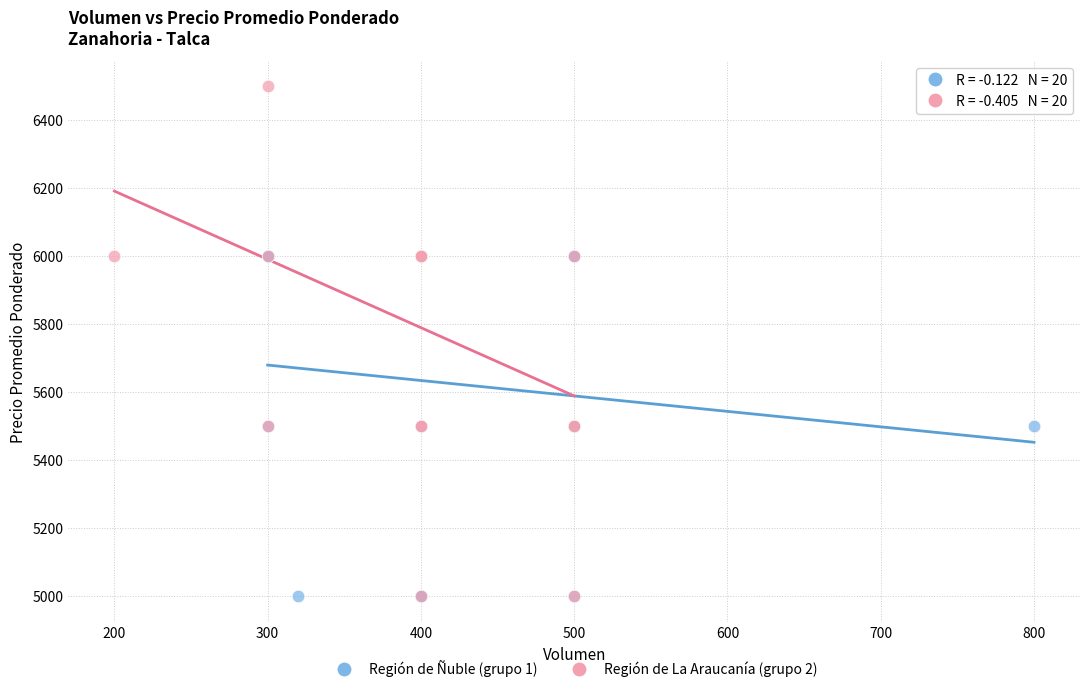

Which series contains the highest Y value?

Región de La Araucanía (grupo 2)